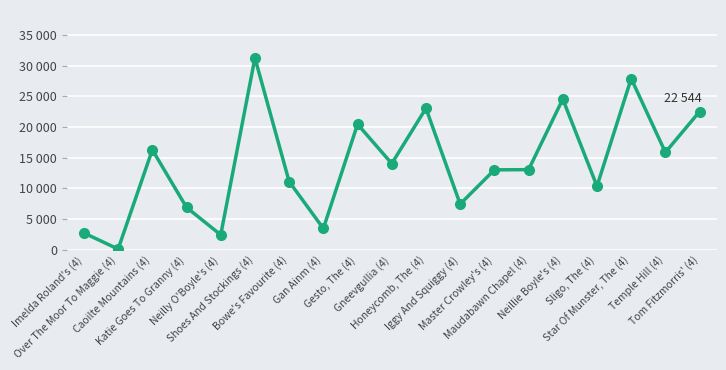

Does the chart have visible grid lines?

Yes